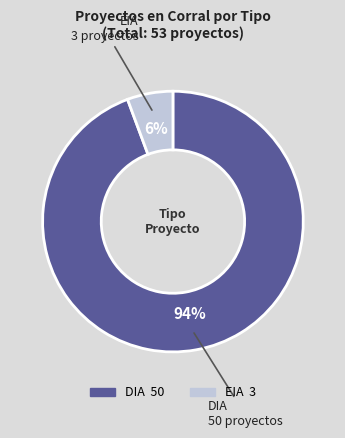

Is there a majority slice in this chart?

Yes